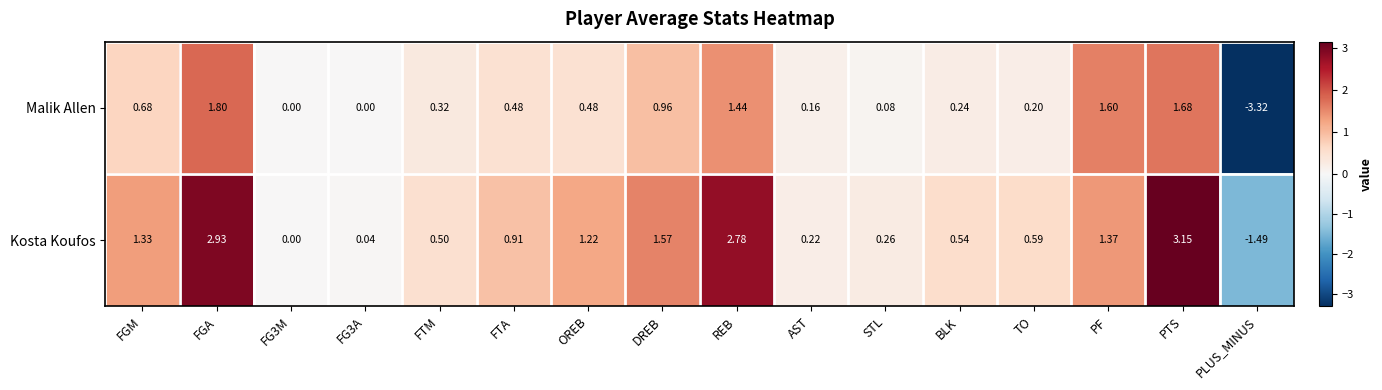

Rank the series by their maximum value, from highest to lowest.

Kosta Koufos, Malik Allen